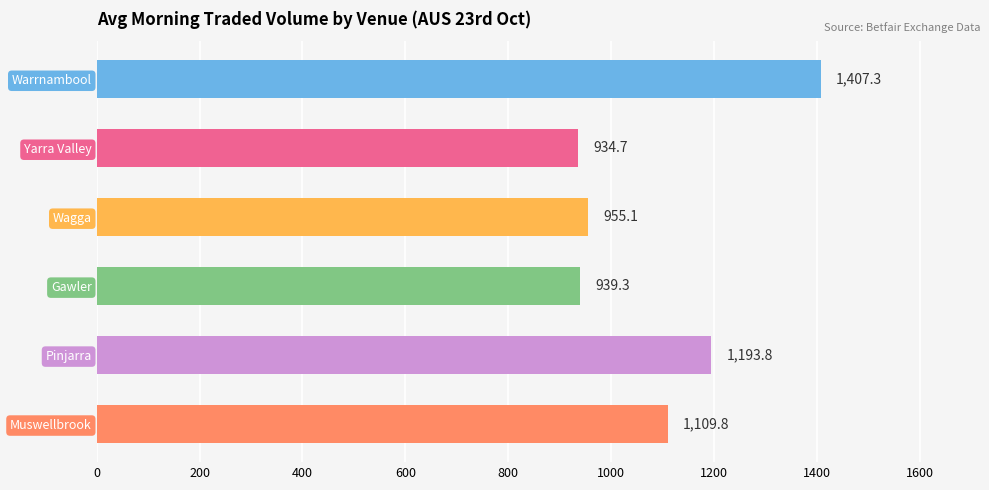

What is the ratio of the value at Gawler to the value at Warrnambool?

0.7